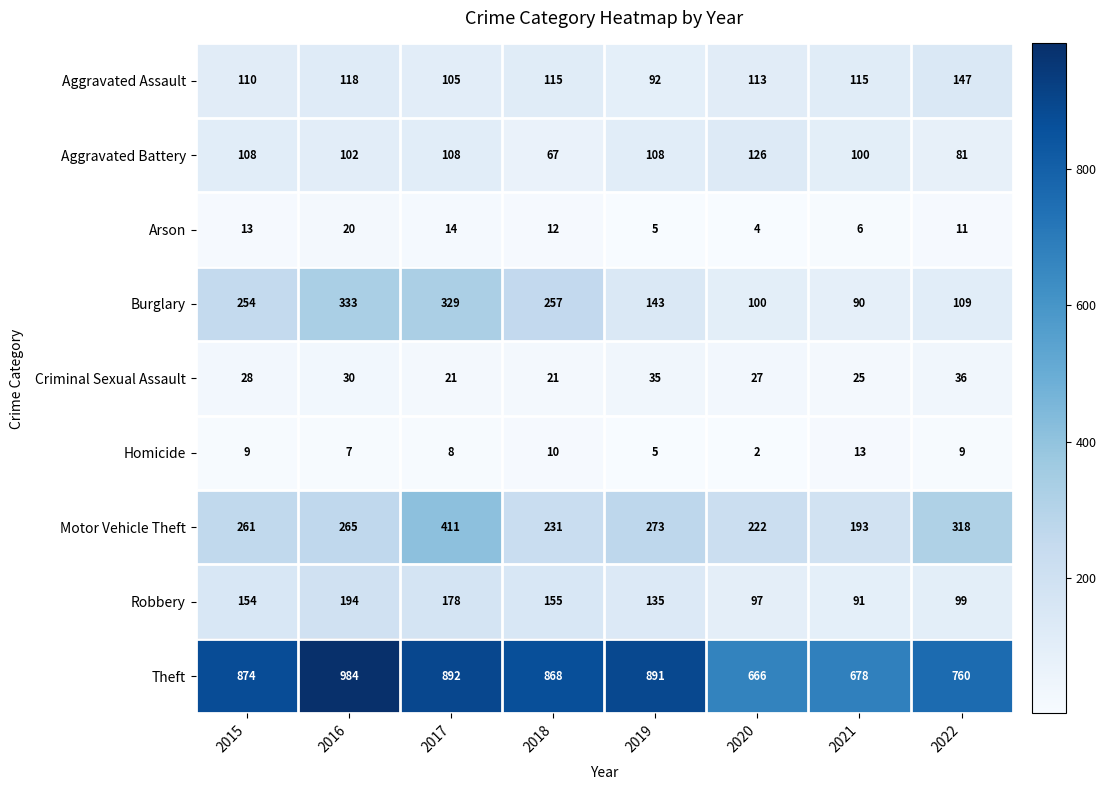

At which category is the sum across all series the highest?

2017